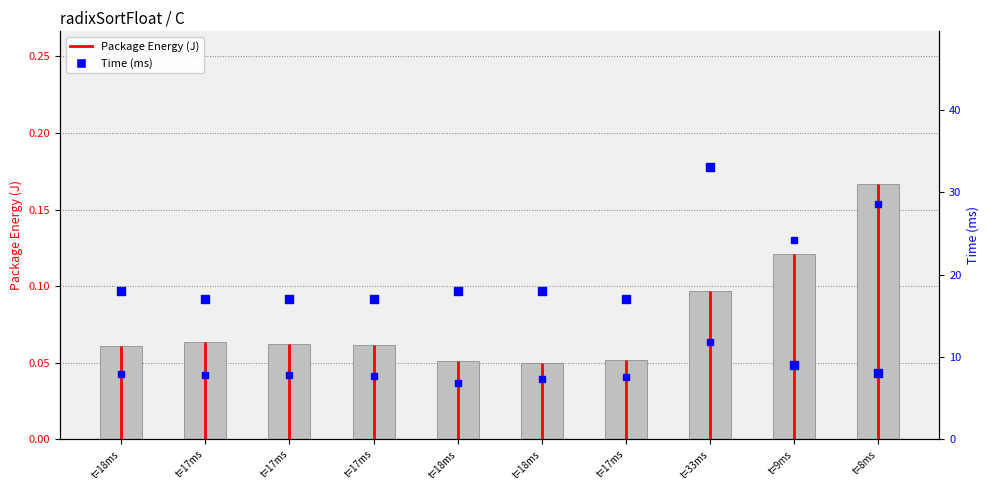

Which series reaches the minimum Y coordinate?

Package Energy (J)